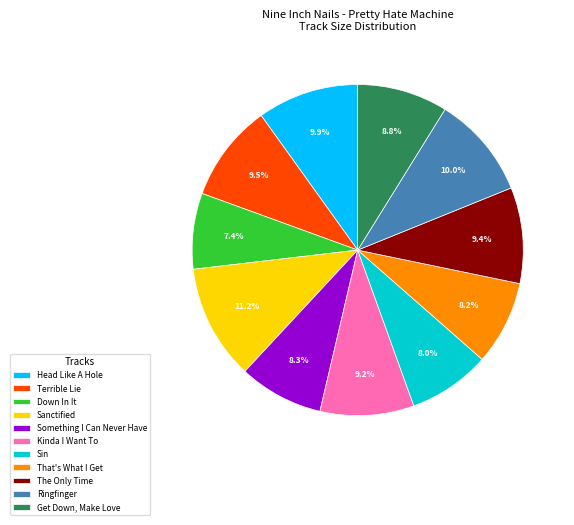

Which category has the biggest portion of the pie?

Sanctified